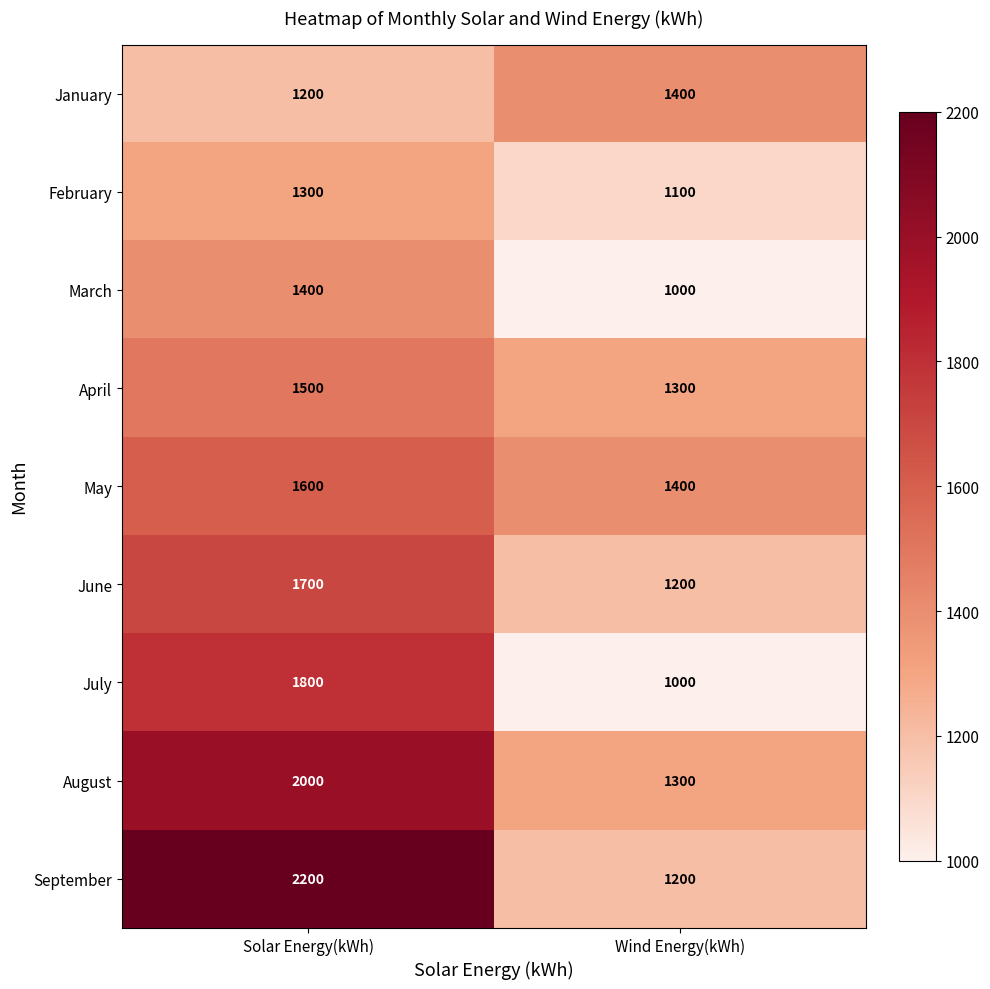

Reading left to right, extract all data points from this chart.

January: Solar Energy(kWh)=1200	Wind Energy(kWh)=1400
February: Solar Energy(kWh)=1300	Wind Energy(kWh)=1100
March: Solar Energy(kWh)=1400	Wind Energy(kWh)=1000
April: Solar Energy(kWh)=1500	Wind Energy(kWh)=1300
May: Solar Energy(kWh)=1600	Wind Energy(kWh)=1400
June: Solar Energy(kWh)=1700	Wind Energy(kWh)=1200
July: Solar Energy(kWh)=1800	Wind Energy(kWh)=1000
August: Solar Energy(kWh)=2000	Wind Energy(kWh)=1300
September: Solar Energy(kWh)=2200	Wind Energy(kWh)=1200